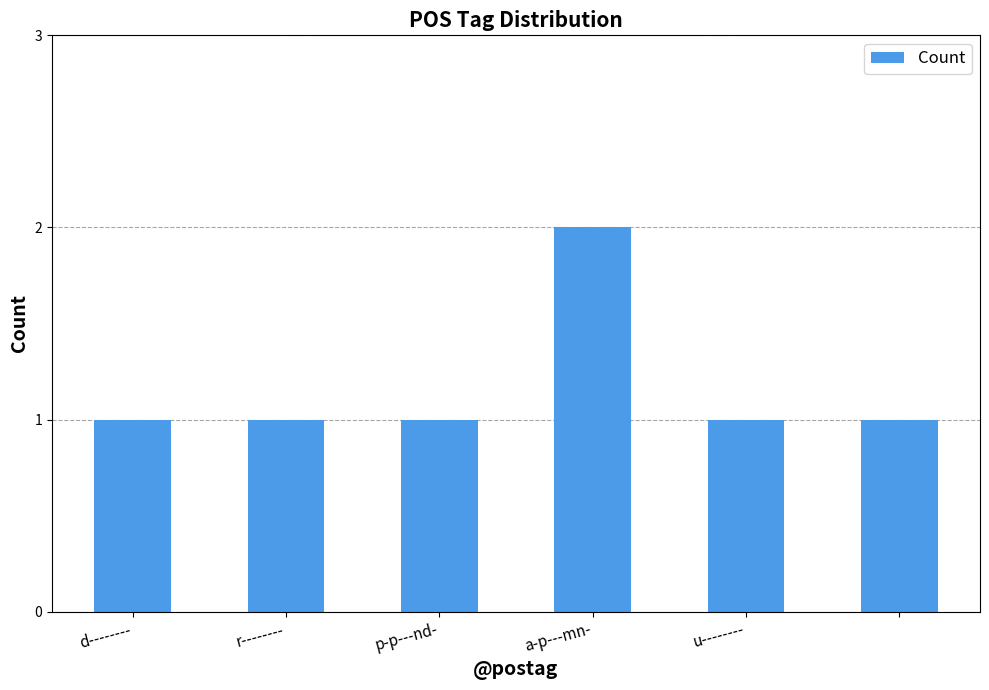

Reading left to right, transcribe all the data shown in this chart.

1	1	1	2	1	1